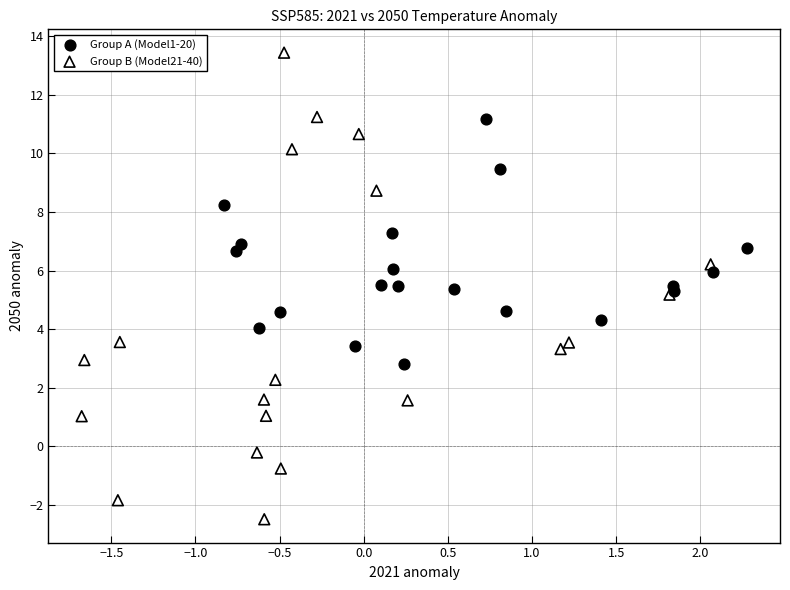

Which series contains the lowest Y value?

Group B (Model21-40)